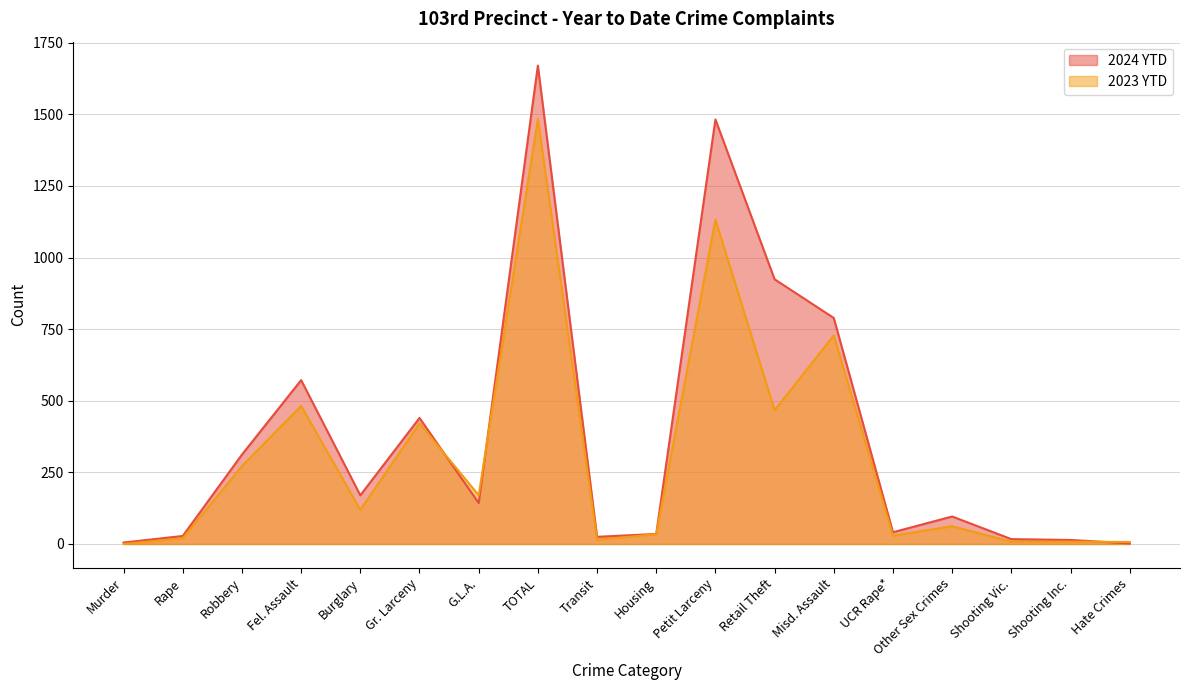

What is the difference between the 2024 YTD values at Misd. Assault and G.L.A.?

646